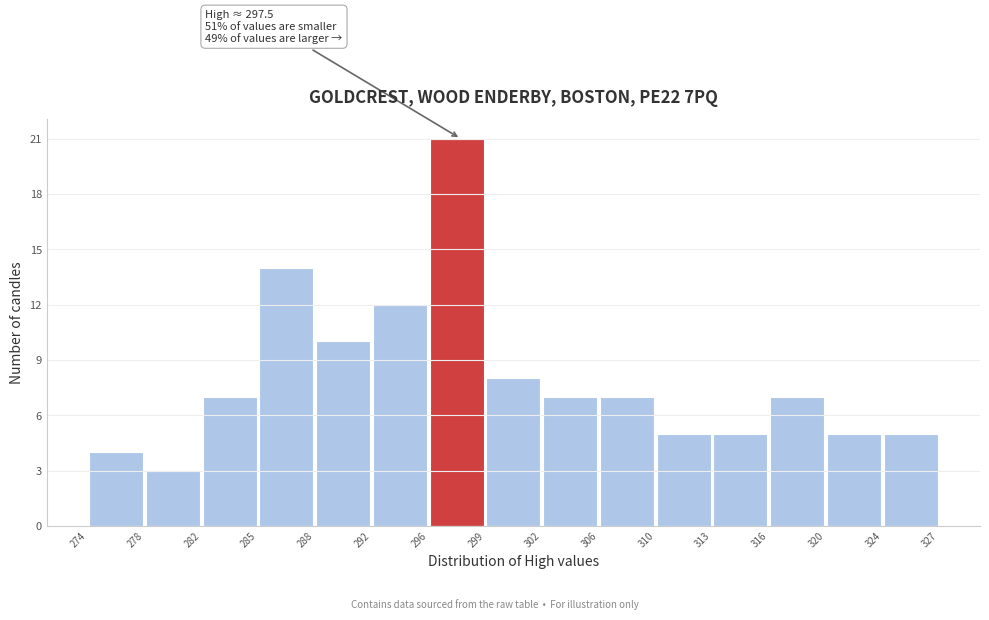

Over which range of the x-axis is the bar tallest?

296 to 299